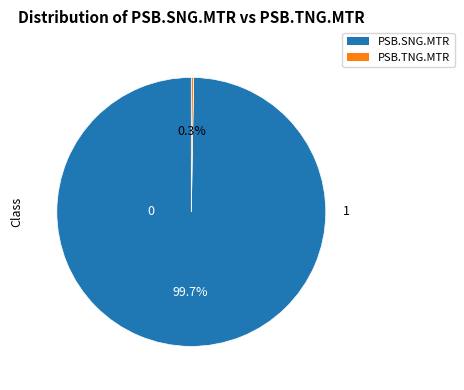

True or false: PSB.SNG.MTR accounts for 100% of the total.

True